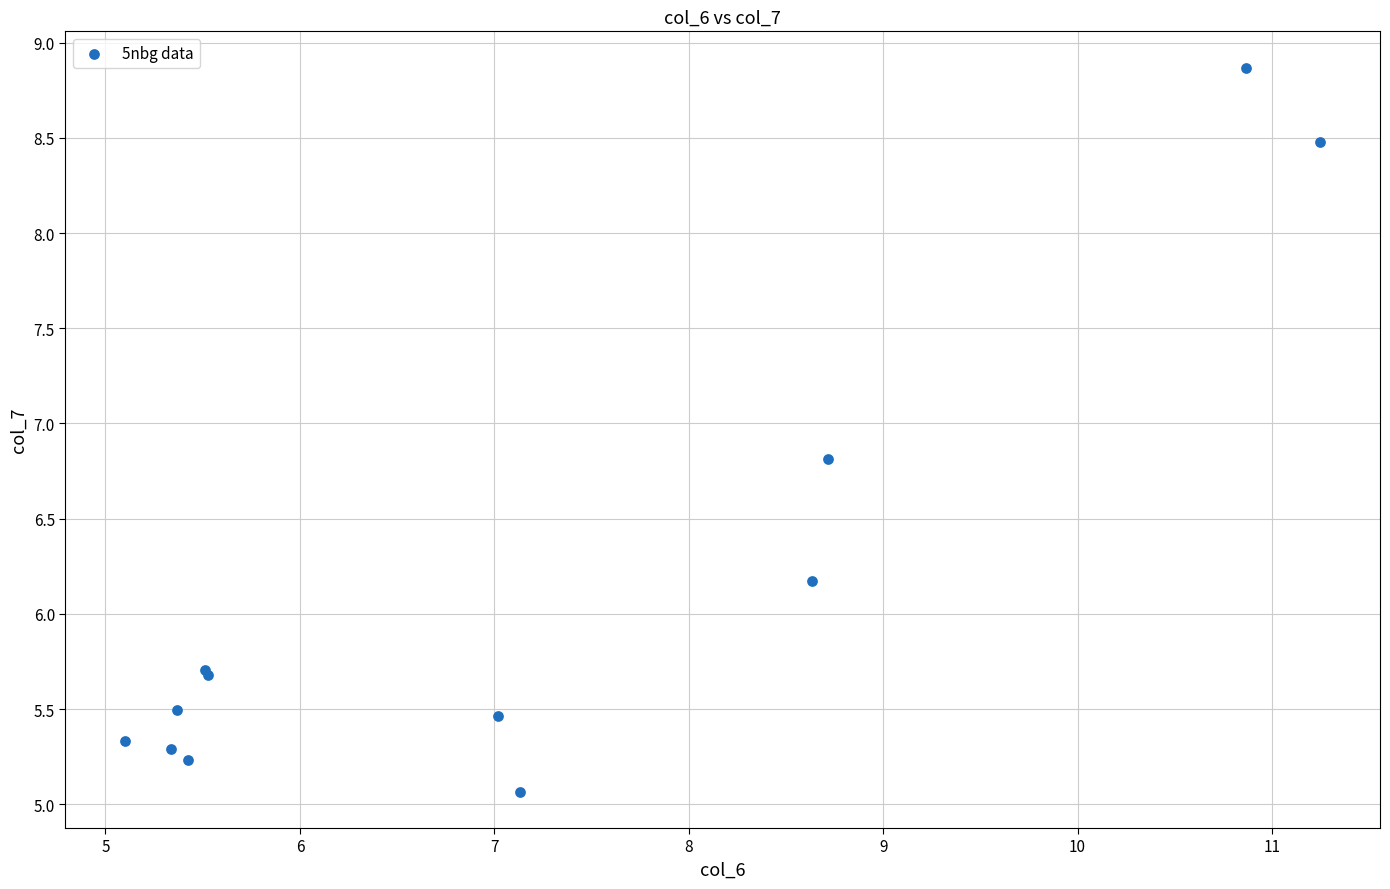

What Y value in the scatter plot is closest to 6?

6.2